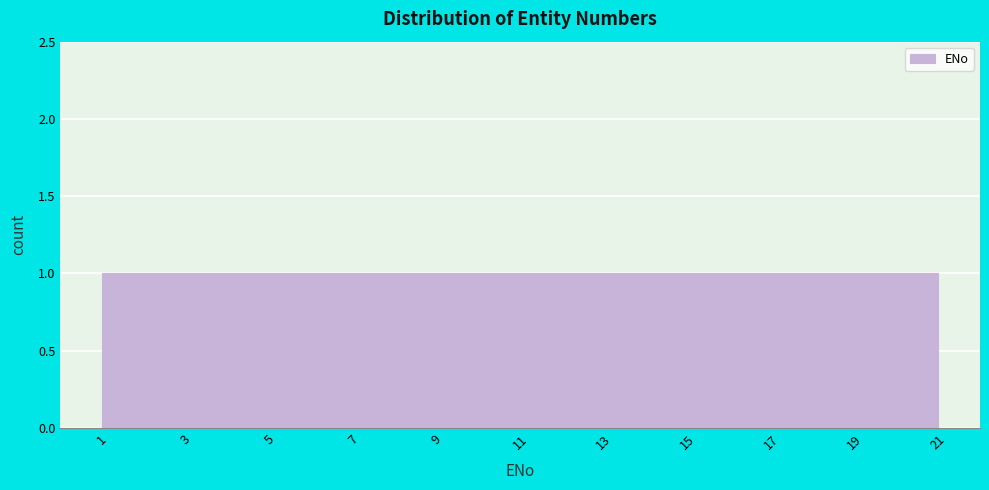

What is the height of the bar covering 10 to 11 on the x-axis? The values are not printed on the chart, so give them approximately, as read against the axis.

1